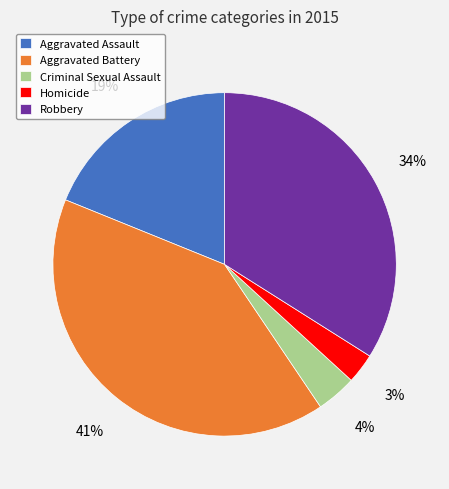

To the nearest percent, what is the difference between the Aggravated Assault and Aggravated Battery slice percentages?

22%